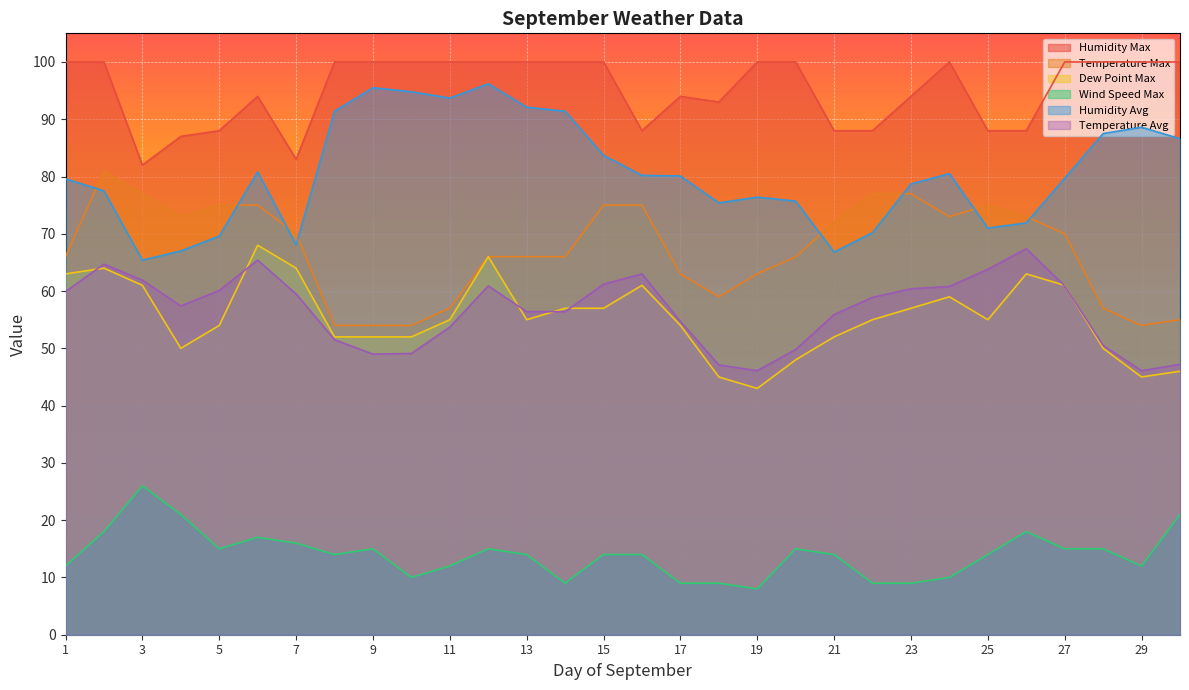

What is the sum of all Humidity Max values?

2855.0